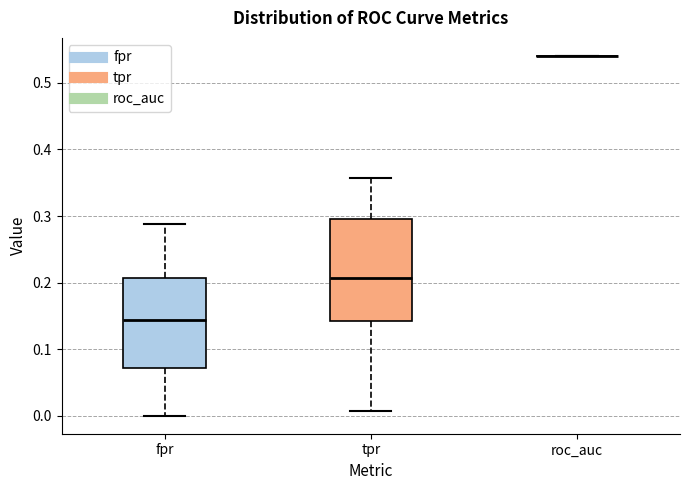

Reading left to right, read every box against the y-axis: the position of its median line, the range the box covers, and the ends of its whiskers. The values are not printed on the chart, so give them approximately, as read against the axis.

fpr: median 0.14, box 0.07 to 0.21, whiskers 0.00 to 0.29
tpr: median 0.21, box 0.14 to 0.30, whiskers 0.01 to 0.36
roc_auc: box collapsed to a line at 0.54, whiskers 0.54 to 0.54